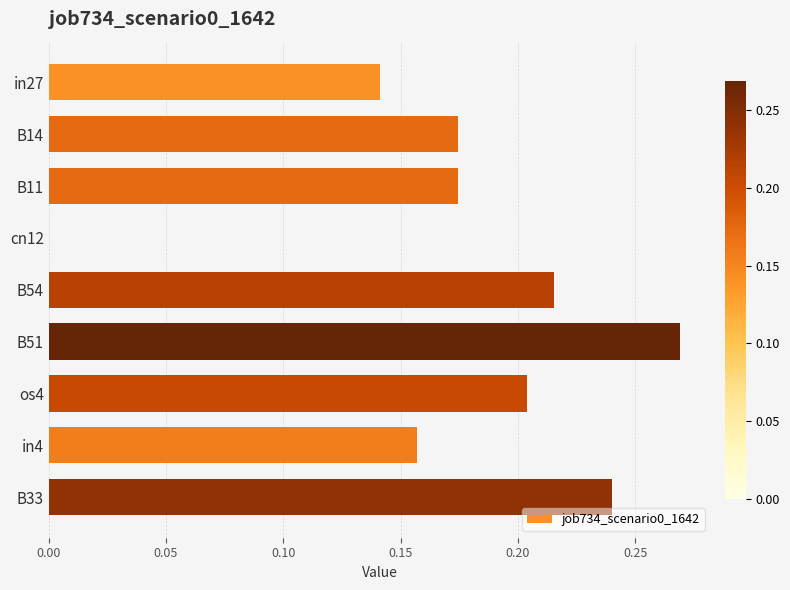

What is the change in value from cn12 to in4?

+0.2